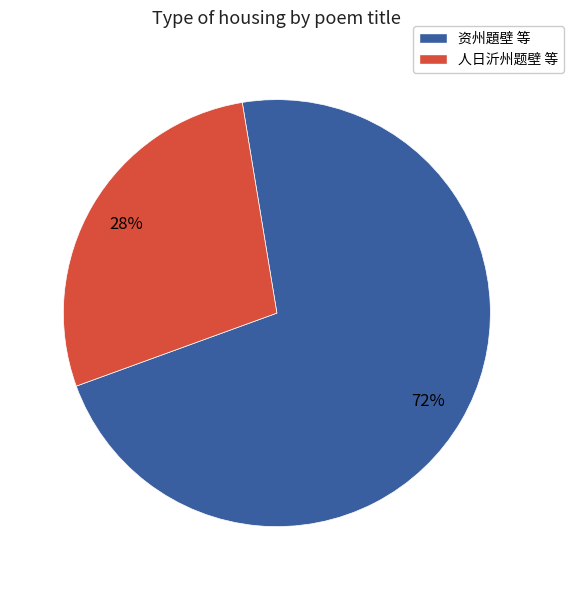

How many segments does this pie chart have?

2